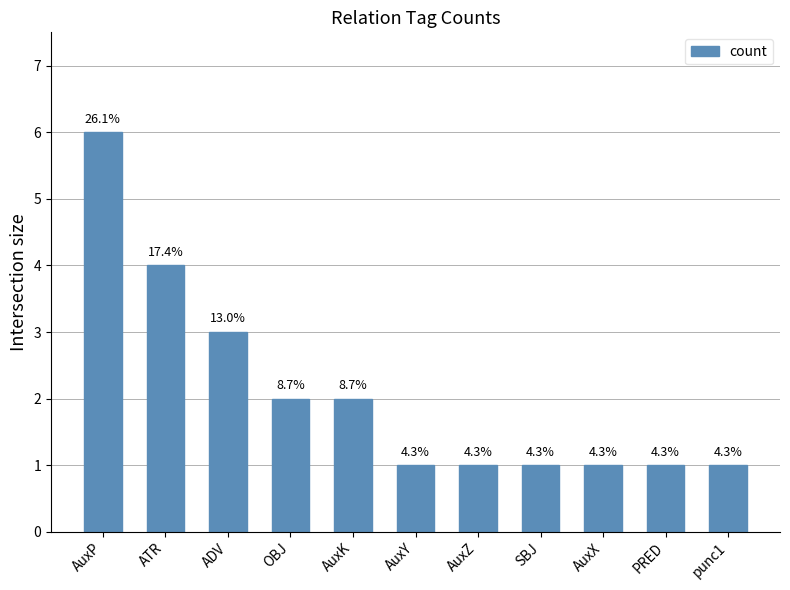

Where is the data nearest to the value 3?

ADV